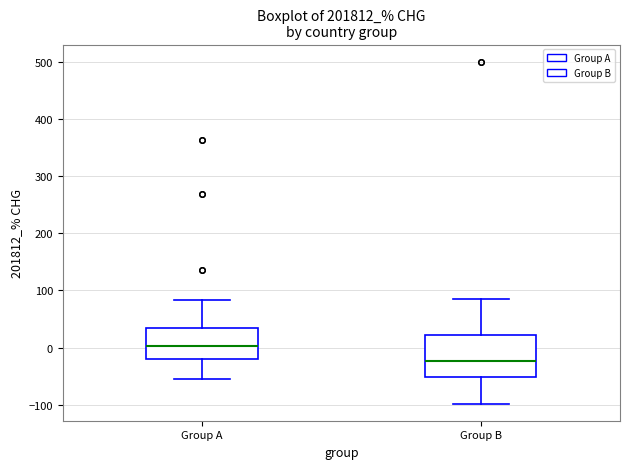

Which box's median line is the lowest?

Group B